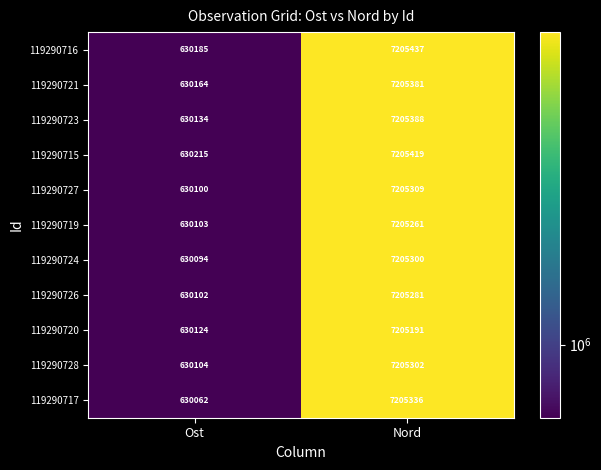

Is it true that 119290715 equals 2025252 at Nord?

False